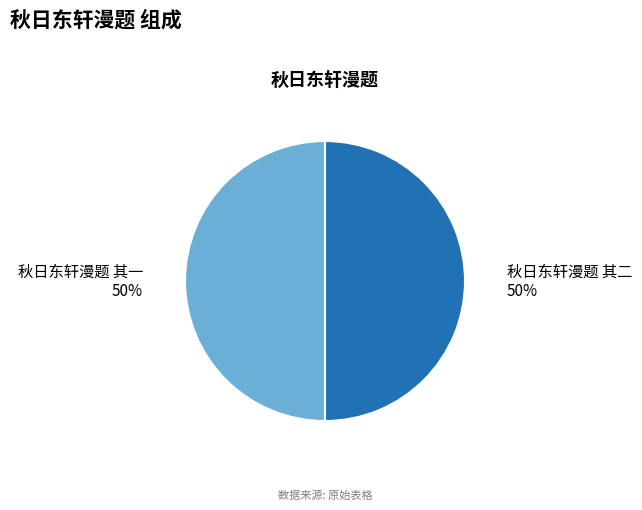

Is it true that 秋日东轩漫题 其一 is 50% of the pie?

True